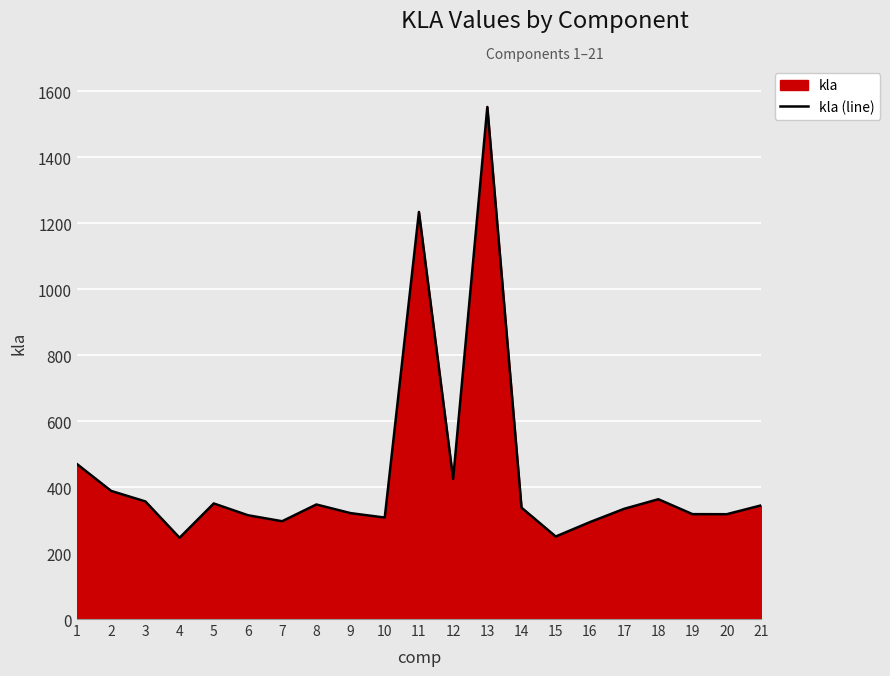

What is the value of the 7th point from the left?

296.6